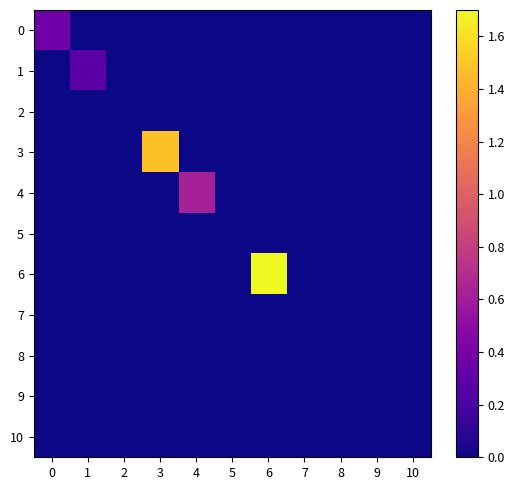

At how many categories does at least one series exceed 0?

6